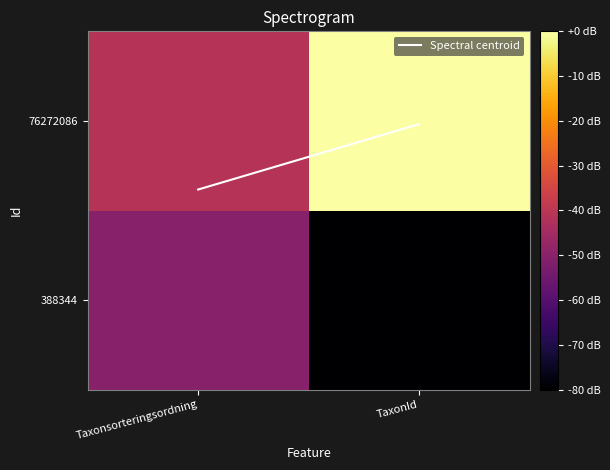

Which label corresponds to the smallest value in the chart?

TaxonId